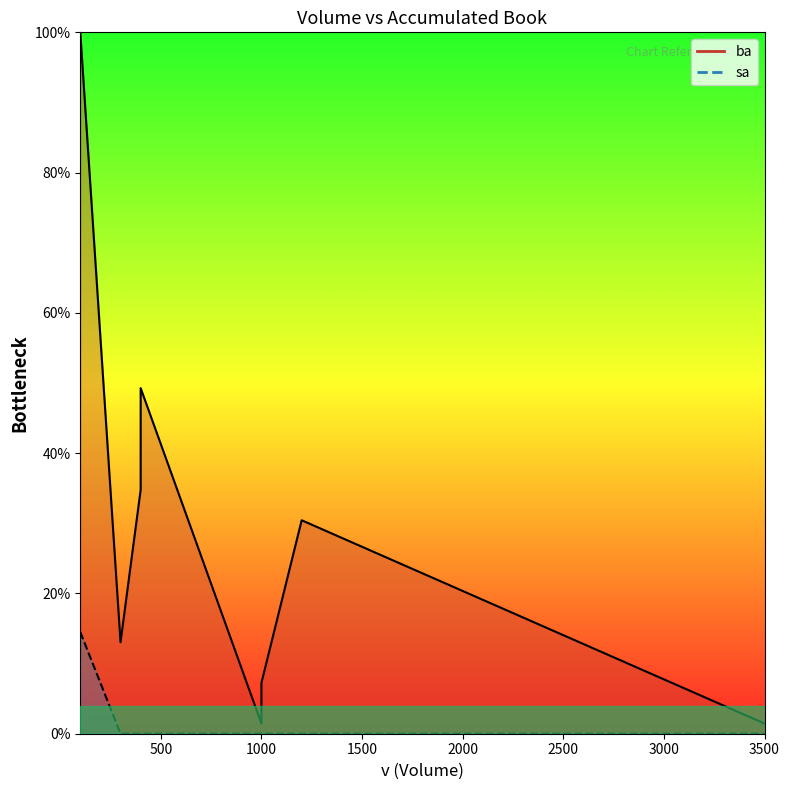

Rank the series by their average value, from highest to lowest.

ba_line, sa_line